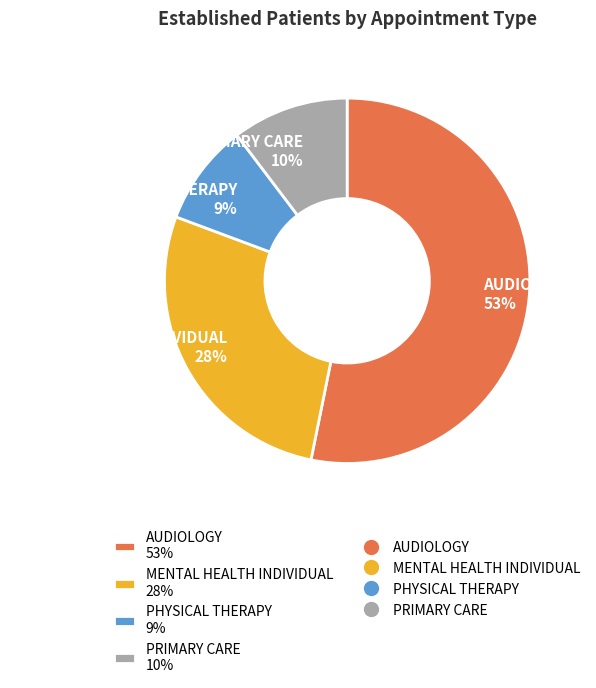

Do MENTAL HEALTH INDIVIDUAL 28% and PHYSICAL THERAPY 9% together represent more than half of the pie?

No